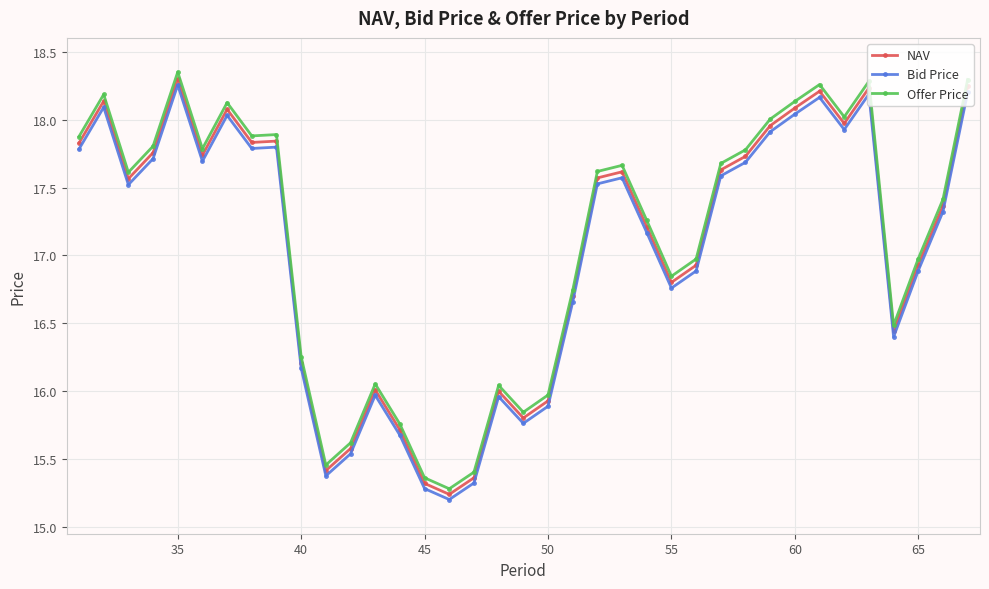

What is the difference between the maximum and minimum values in the Offer Price series?

3.1